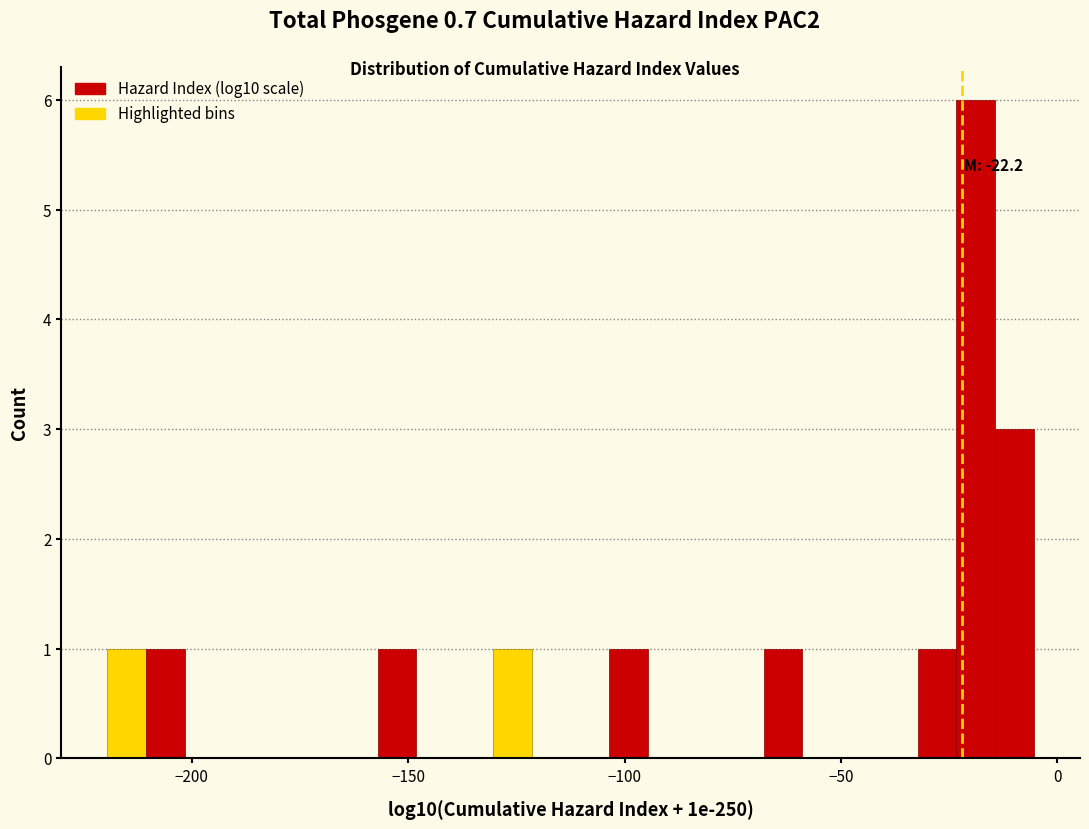

Read against the x-axis, roughly where is the centre of the tallest bar?

-20